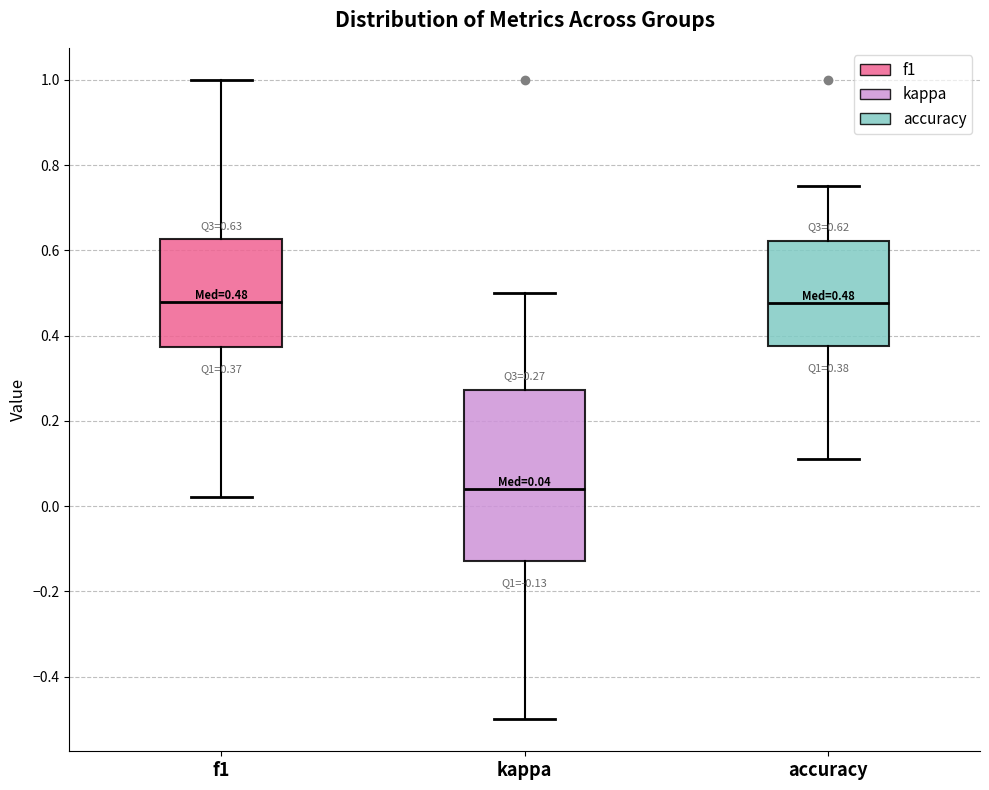

Which box has the lowest median line?

kappa